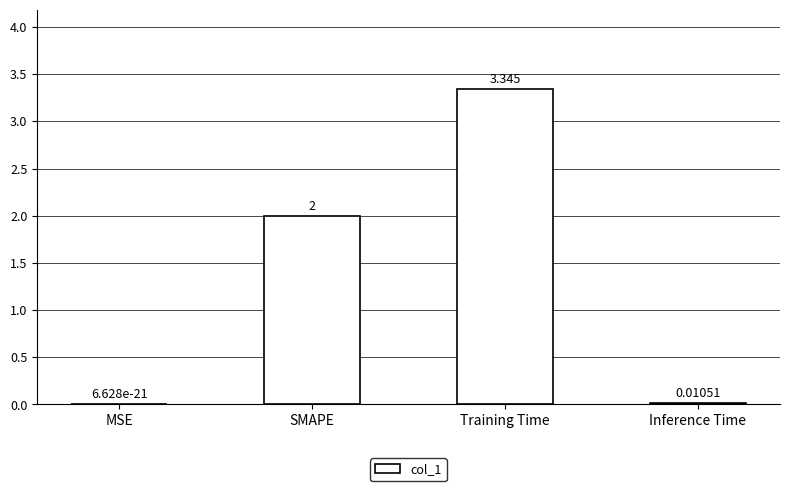

Which has a higher value, Inference Time or SMAPE?

SMAPE